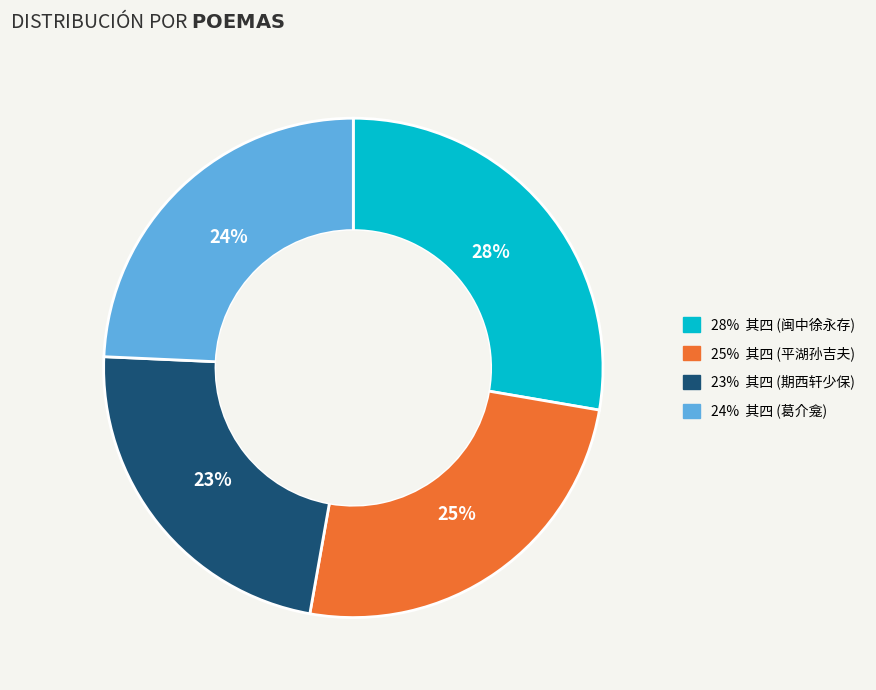

Which category has the smallest portion of the pie?

23% 其四 (期西轩少保)